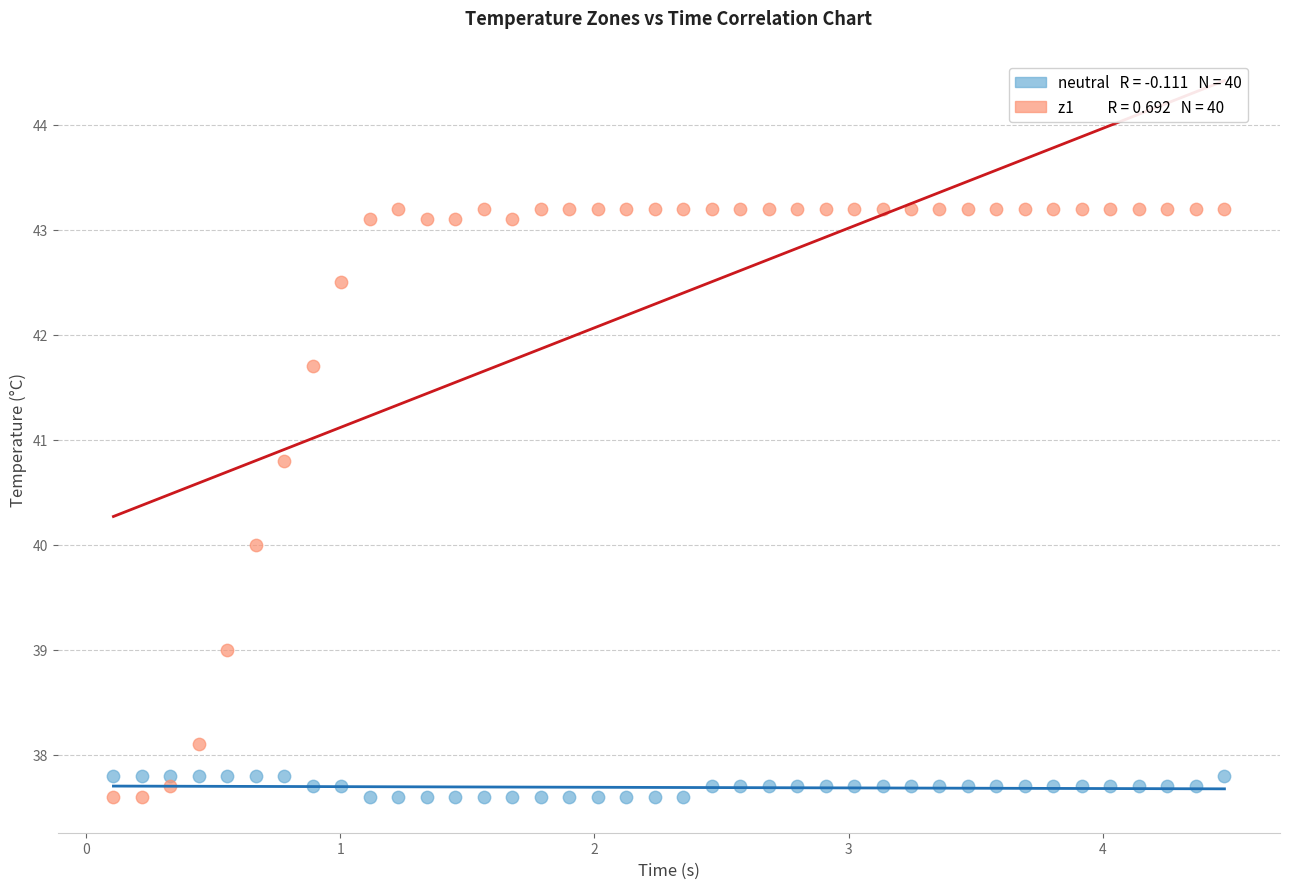

Across all data points, what is the range of Y values (max minus min)?

5.6